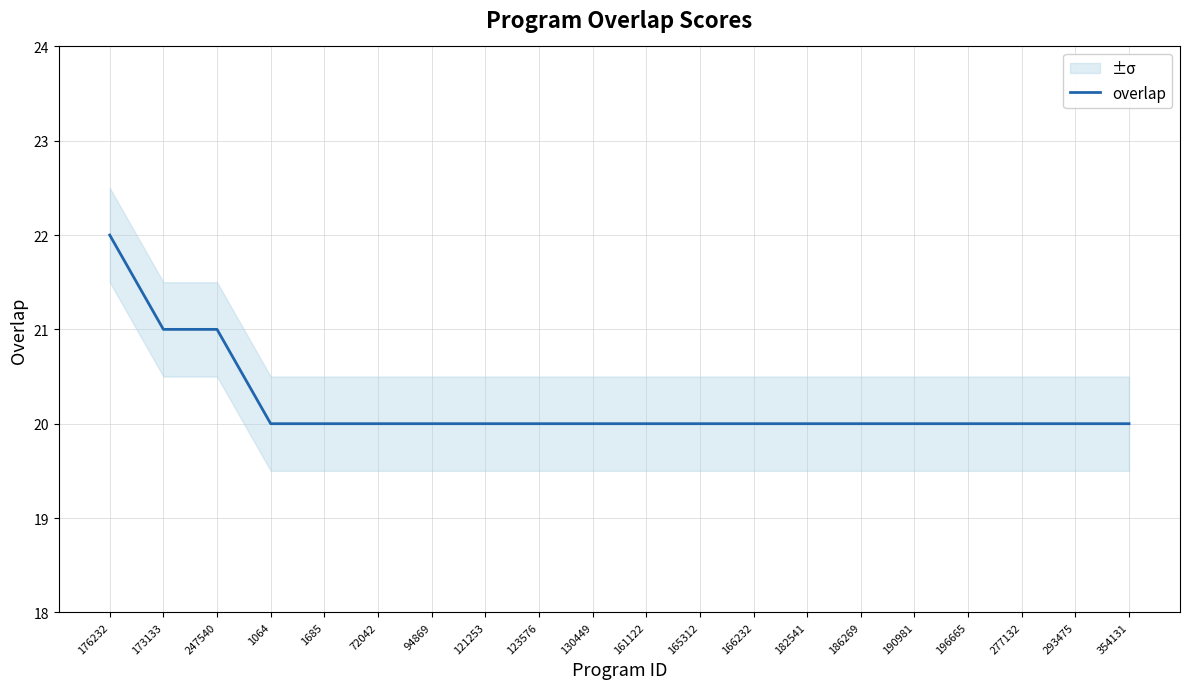

The chart shows a value of 11 at 1685. True or false?

False